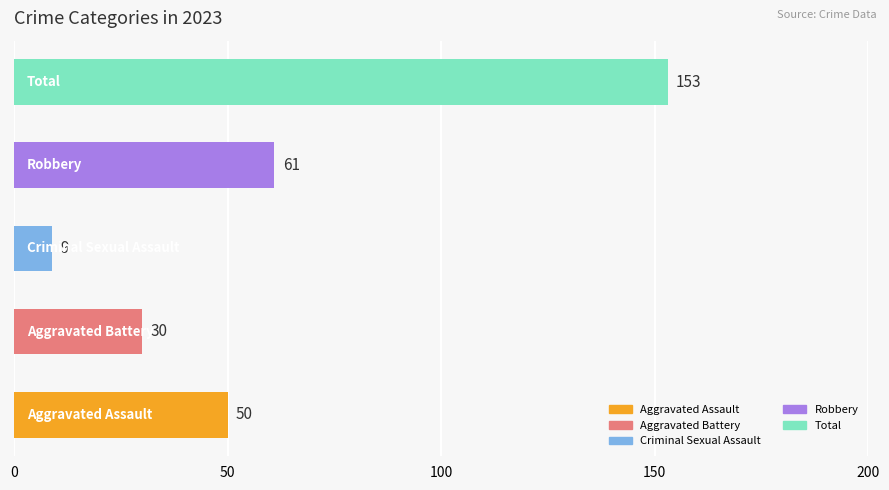

What is the sum of all values?

303